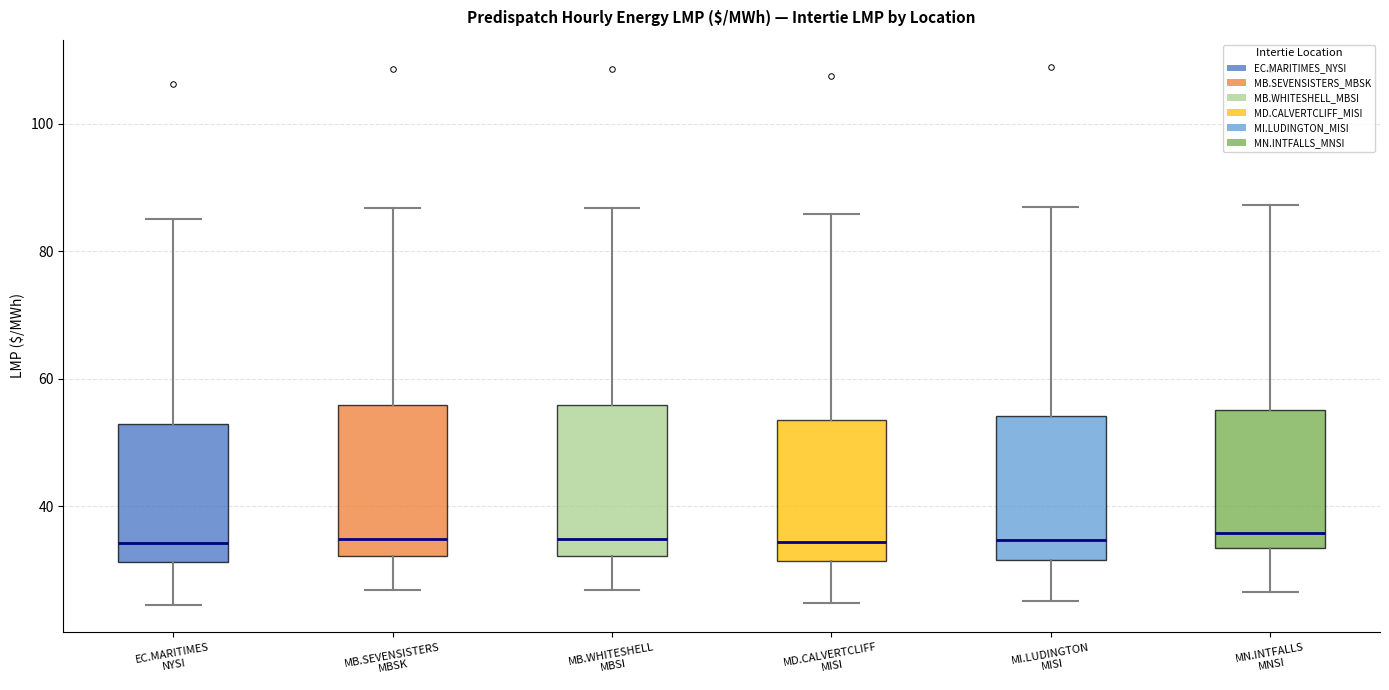

Reading left to right, transcribe this box plot: for each box, give where its median line is, the range the box spans, and where its two whiskers end, as read against the y-axis. The values are not printed on the chart, so give them approximately, as read against the axis.

EC.MARITIMES NYSI: median 34, box 32 to 52, whiskers 24 to 86
MB.SEVENSISTERS MBSK: median 34, box 32 to 56, whiskers 26 to 86
MB.WHITESHELL MBSI: median 34, box 32 to 56, whiskers 26 to 86
MD.CALVERTCLIFF MISI: median 34, box 32 to 54, whiskers 24 to 86
MI.LUDINGTON MISI: median 34, box 32 to 54, whiskers 26 to 86
MN.INTFALLS MNSI: median 36, box 34 to 56, whiskers 26 to 88